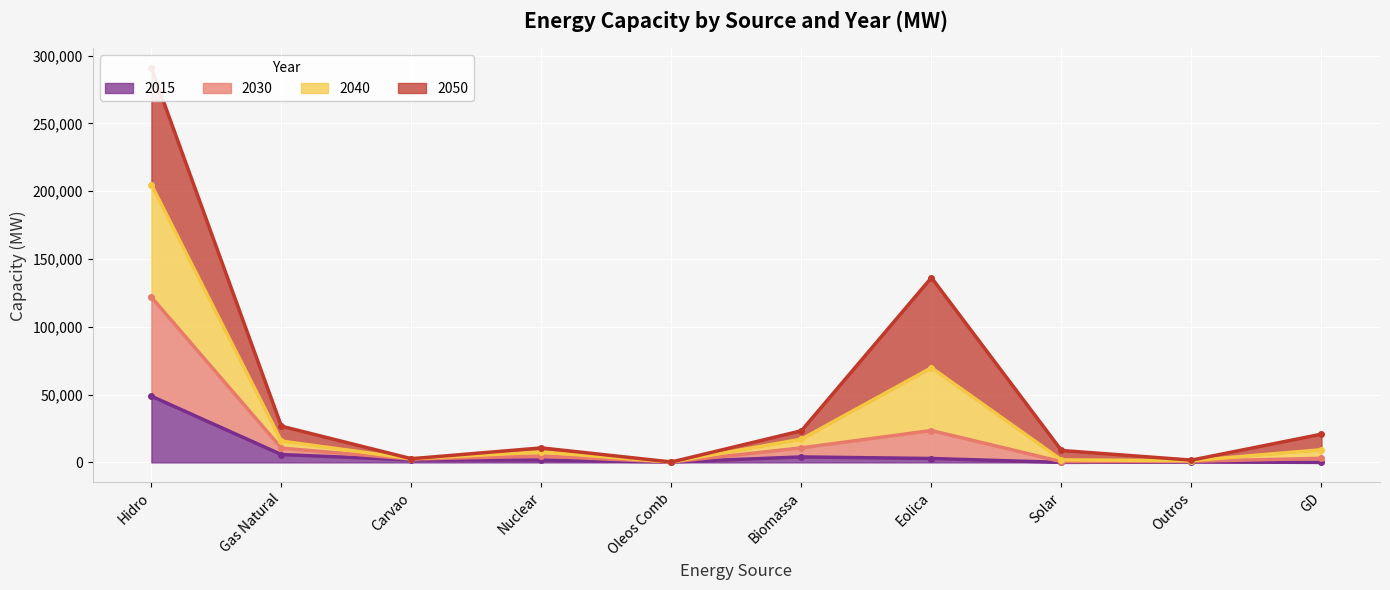

Where does the 2030 series first go above 9353?

Hidro